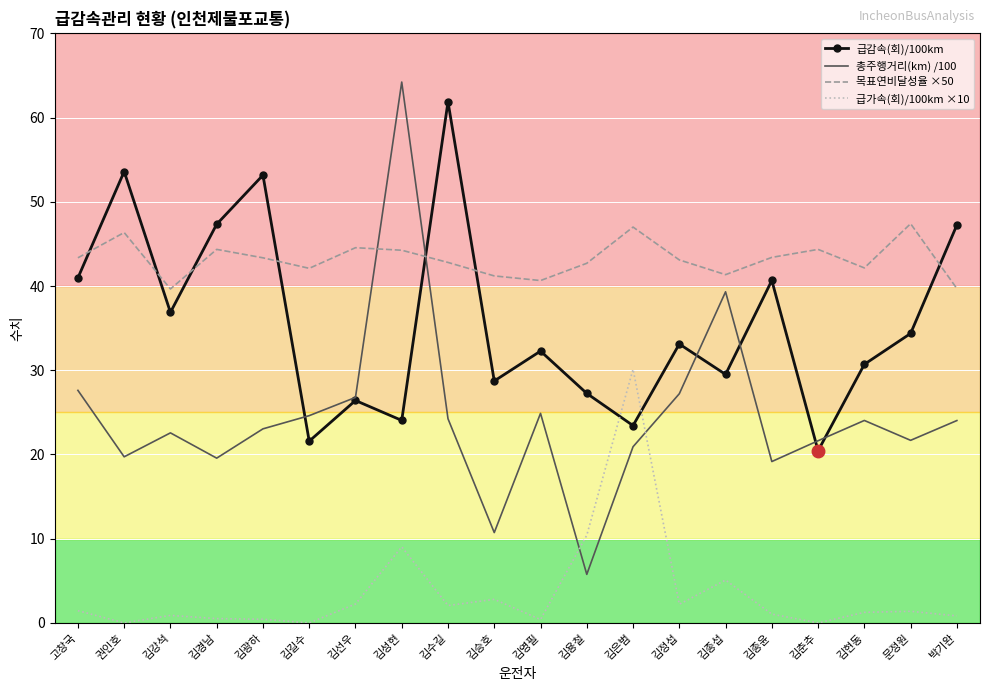

What is the difference between the second highest and minimum values in the 급가속(회)/100km ×10 series?

10.4